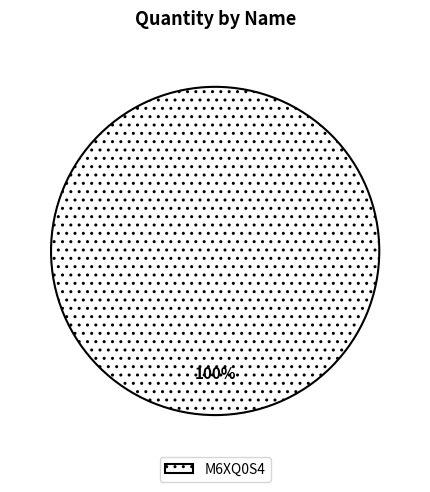

How many slices are in this pie chart?

1